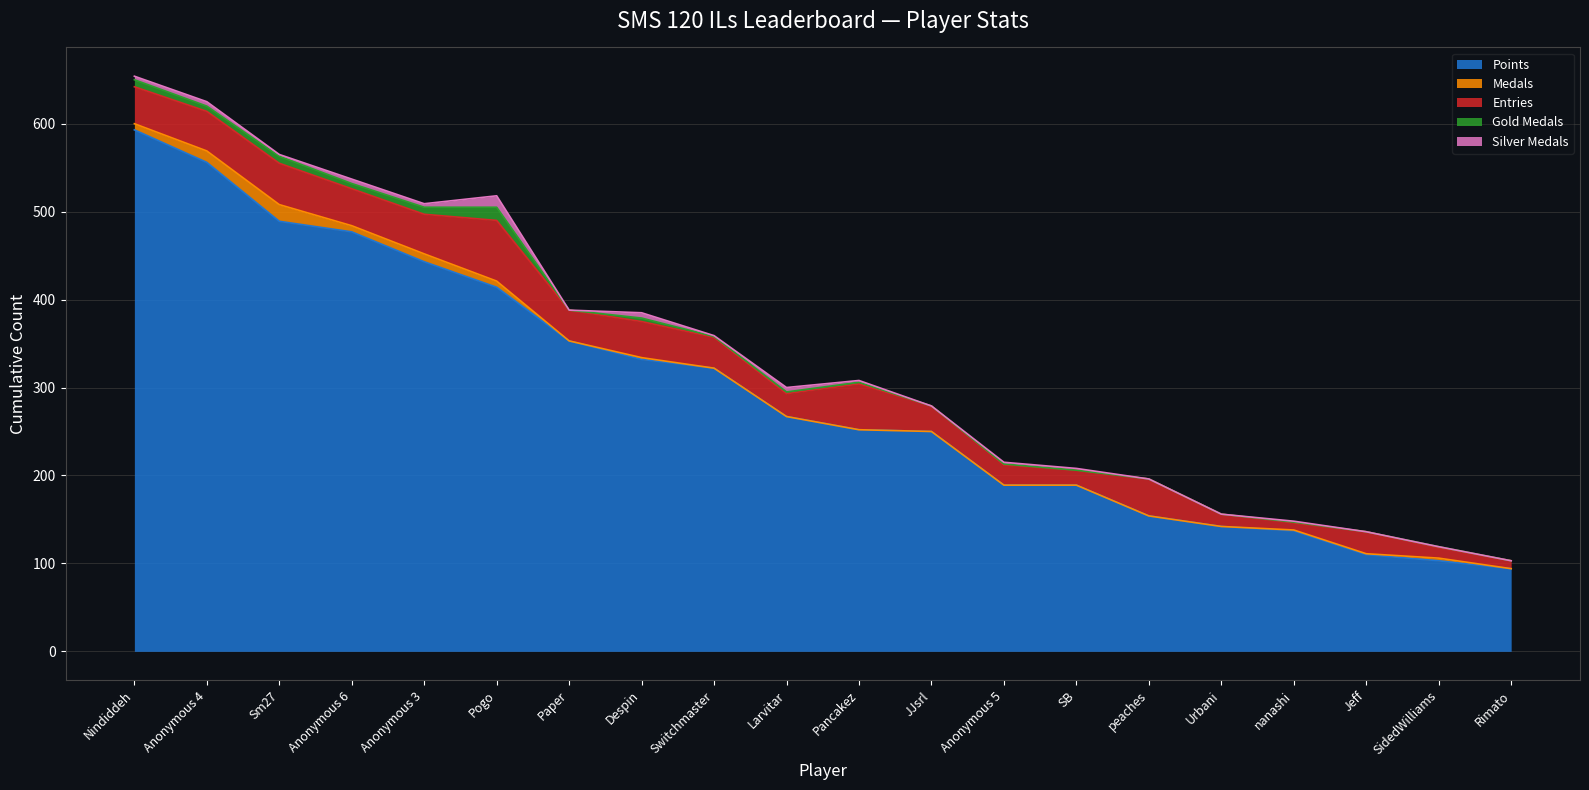

In Silver Medals, how many points are lower than both neighbors (excluding endpoints)?

5